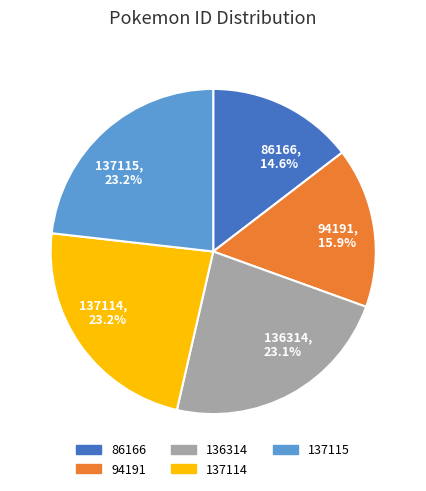

Do 137115 and 94191 together represent more than half of the pie?

No